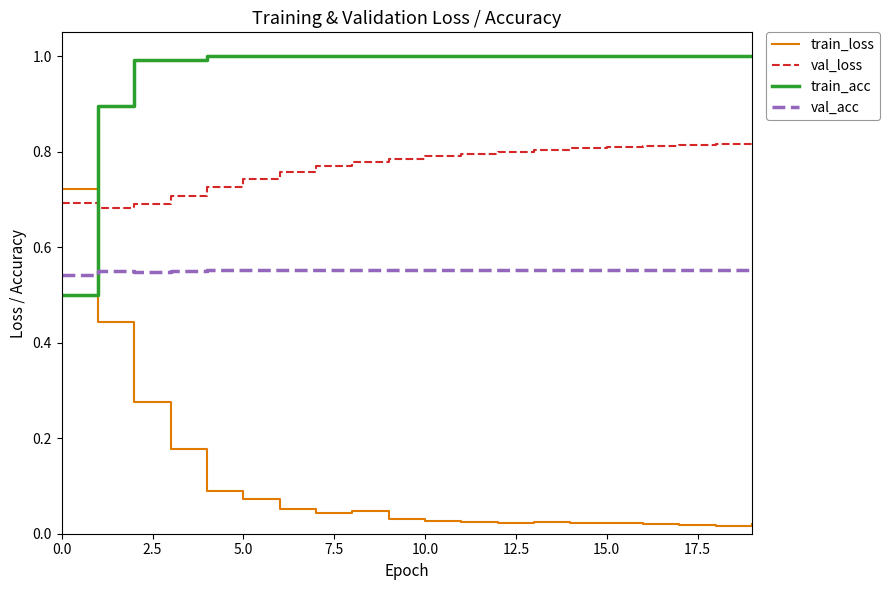

Rank the series by their average value, from lowest to highest.

train_loss, val_acc, val_loss, train_acc